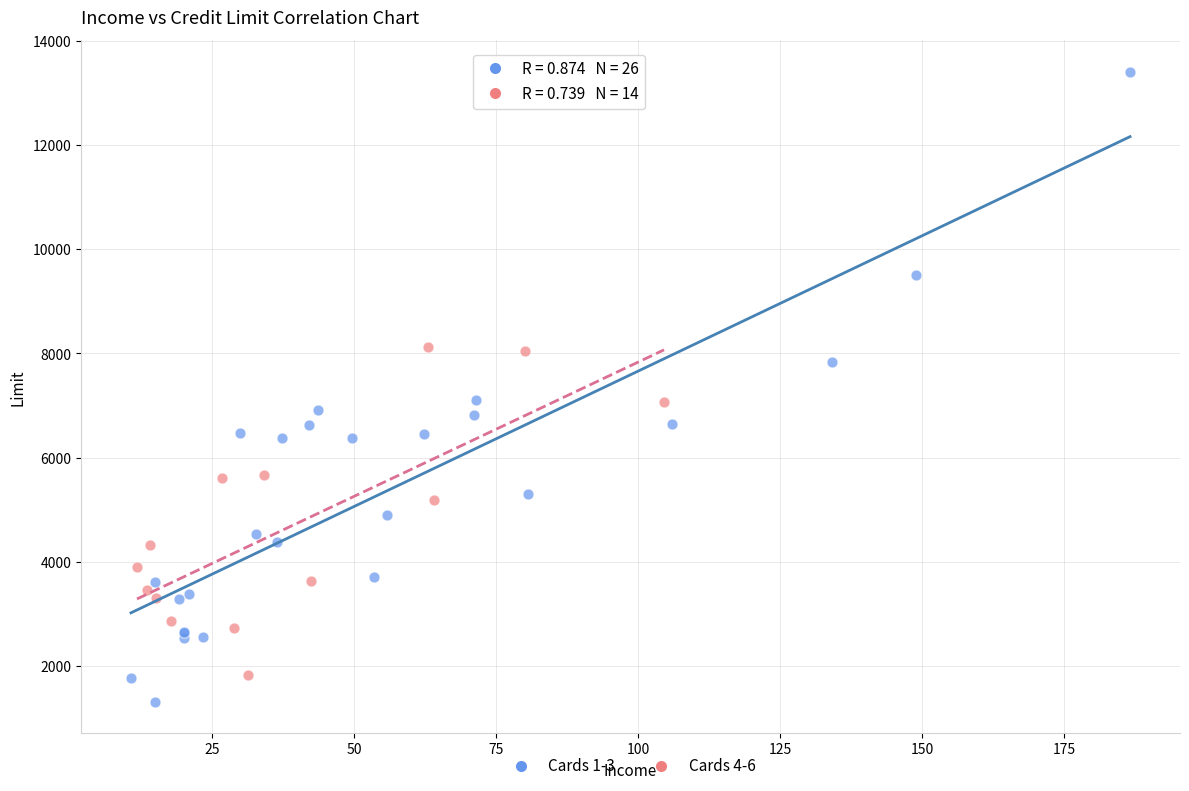

Which series has the largest Y range (max minus min)?

Cards 1-3